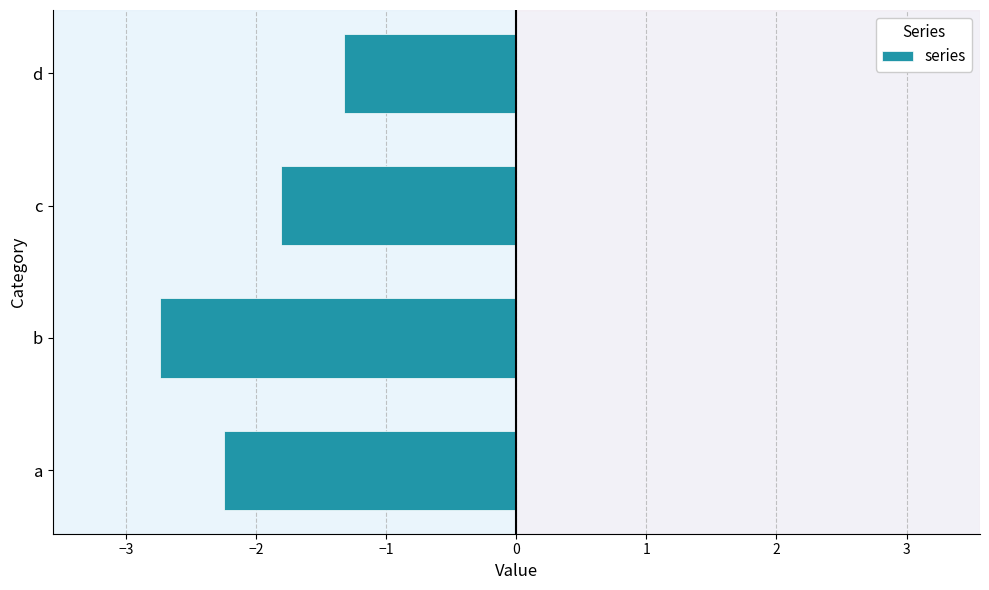

What is the change in value from b to d?

+1.4